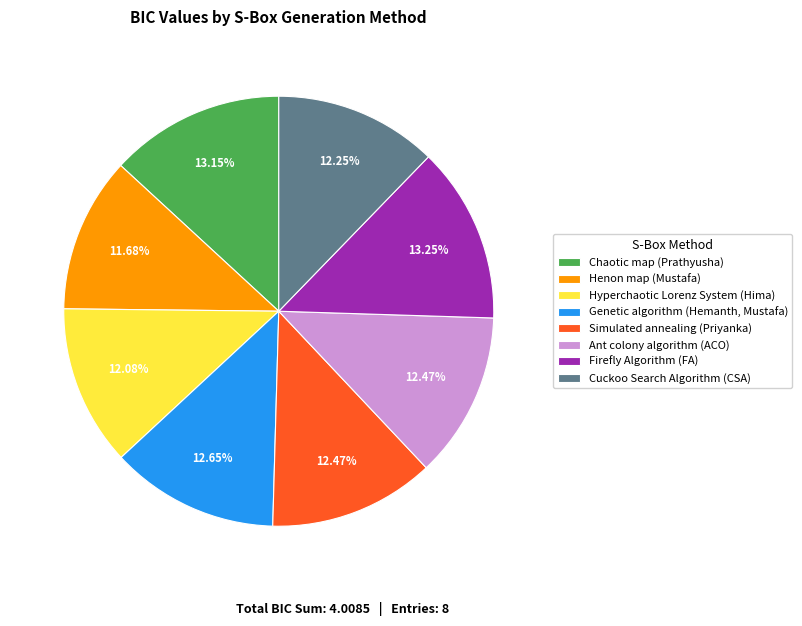

Is there any slice that represents more than half of the pie?

No